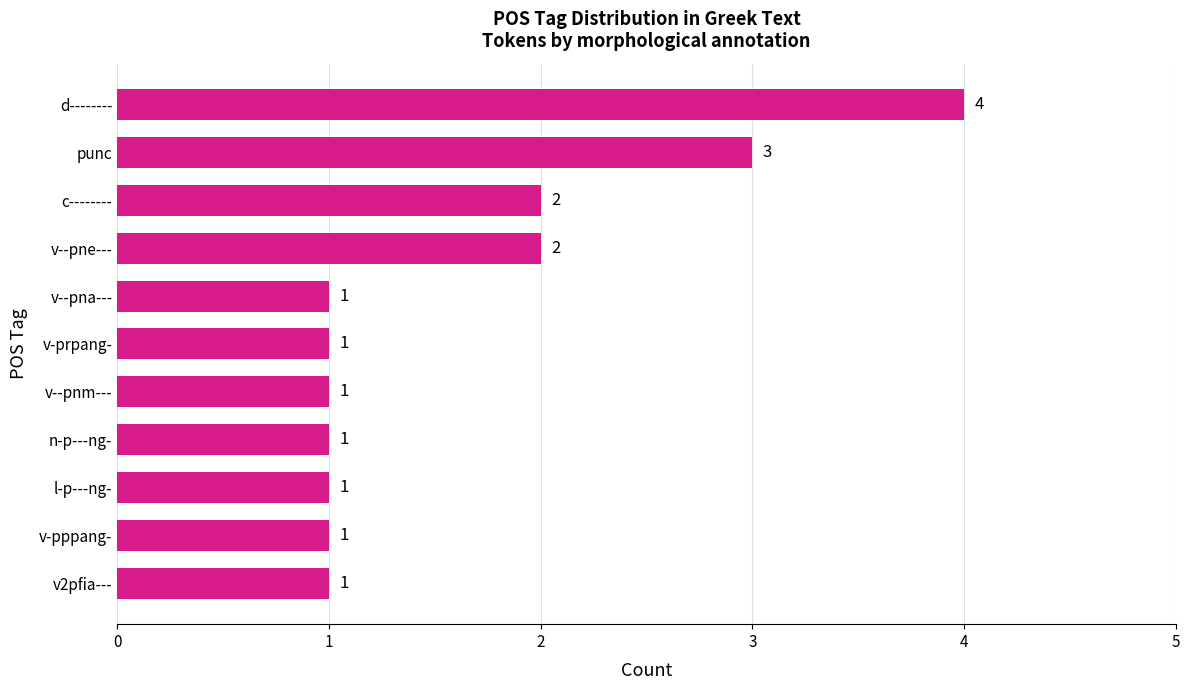

How many values are between 1 and 2?

9